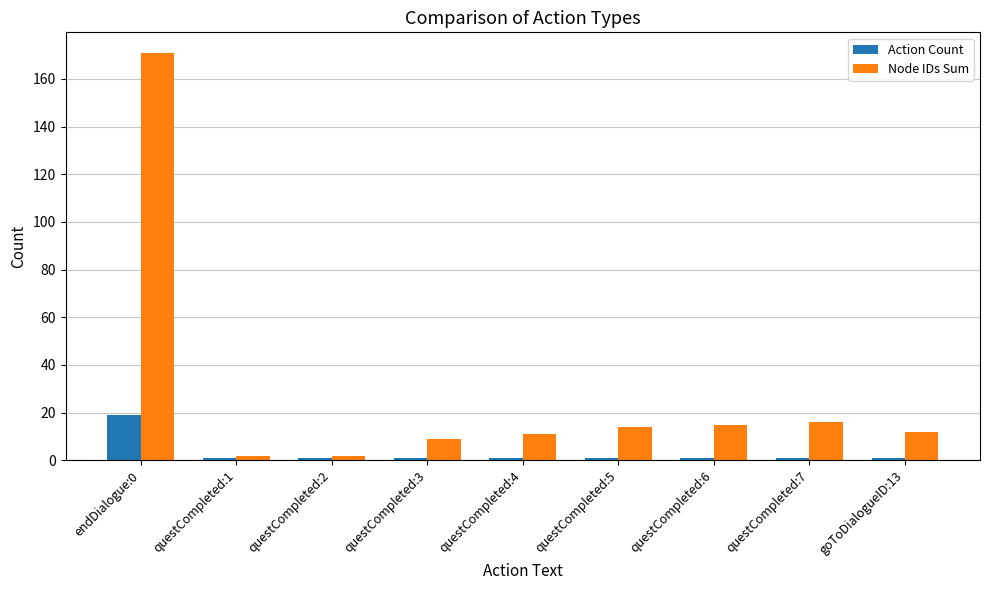

Which label corresponds to the largest value in the chart?

endDialogue:0